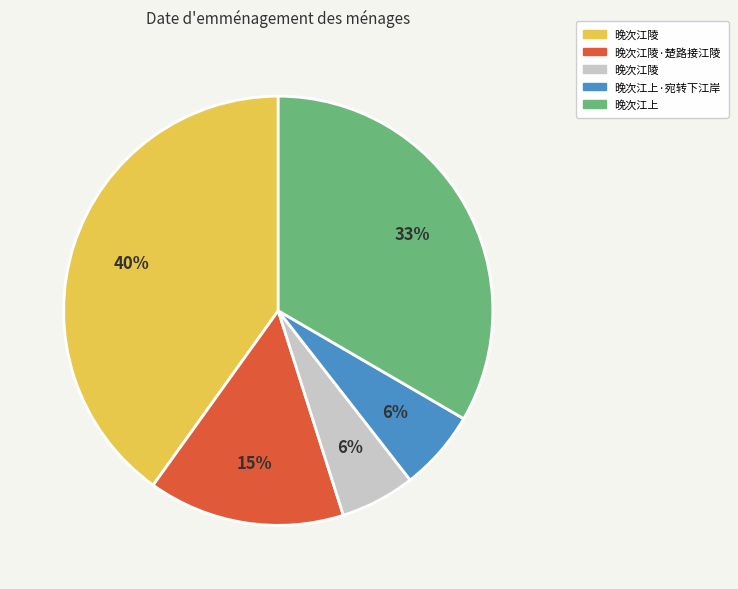

Is there a majority slice in this chart?

No